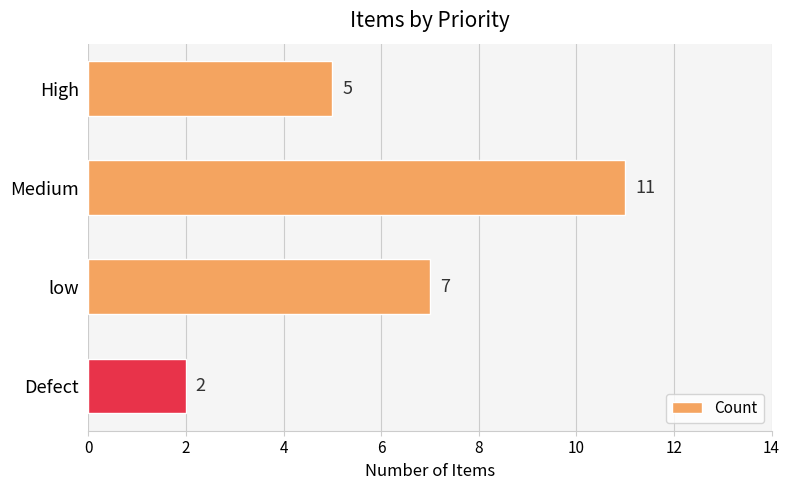

Are the bars grouped side by side (vs. stacked)?

No